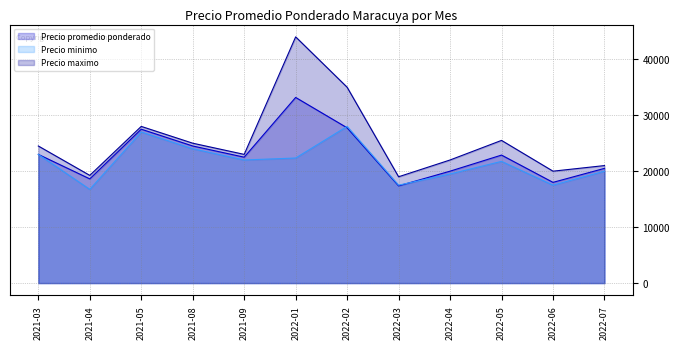

What is the label of the 9th point from the left?

2022-04